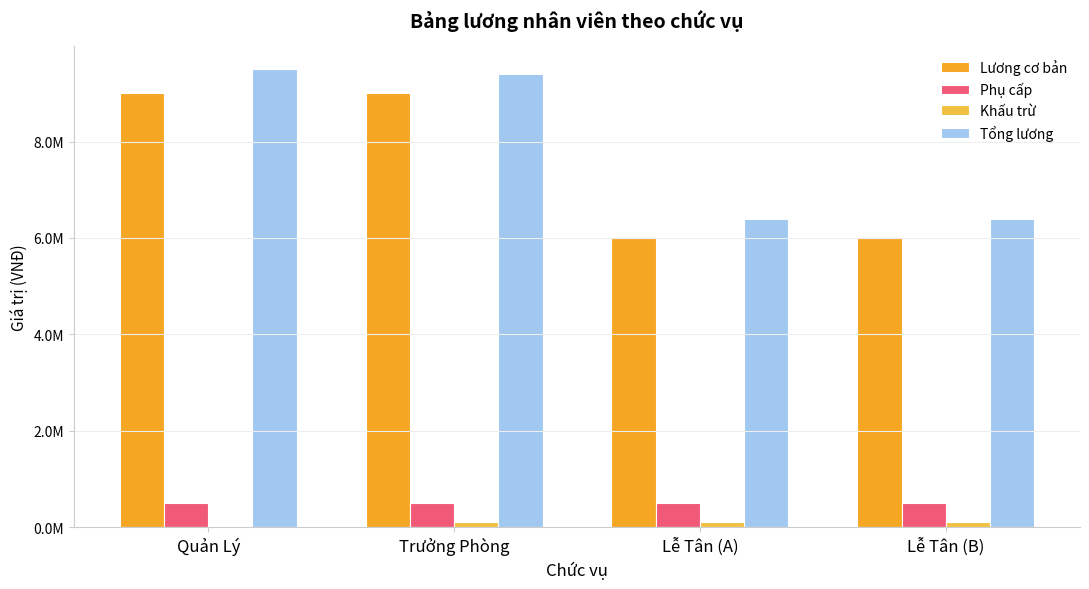

List the series in order of their peak value, lowest first.

Khấu trừ, Phụ cấp, Lương cơ bản, Tổng lương